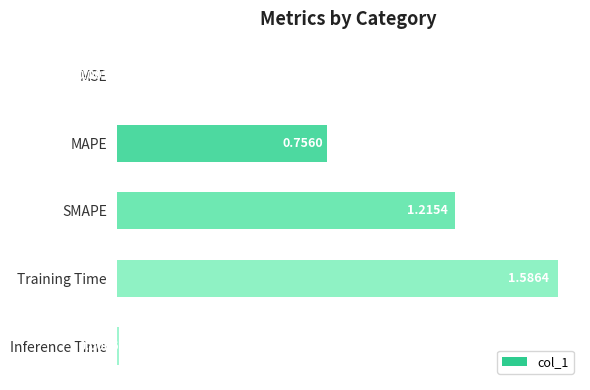

Does the chart contain stacked bars?

No